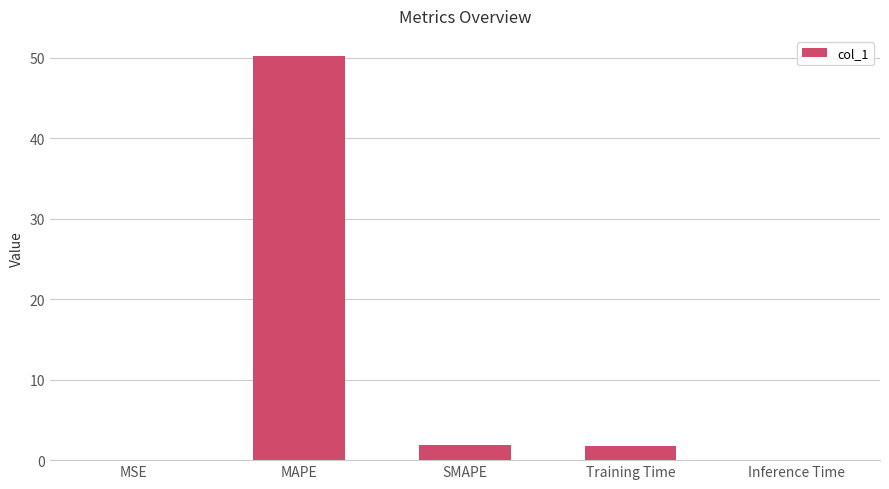

Are the bars grouped side by side (vs. stacked)?

No